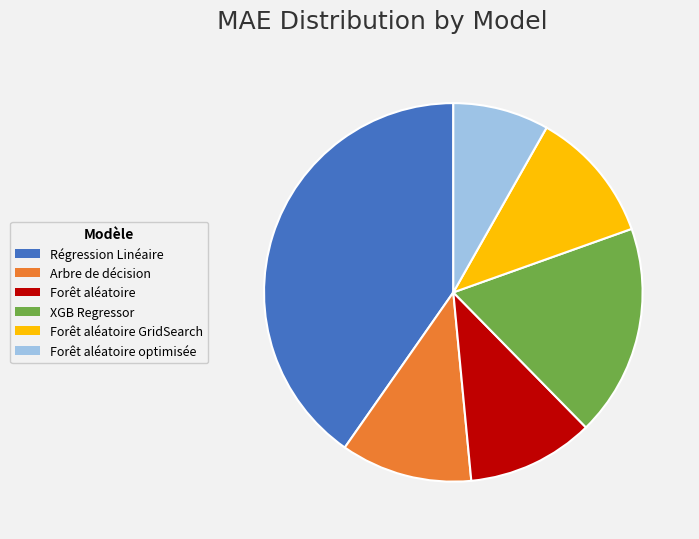

Is there any slice that represents more than half of the pie?

No